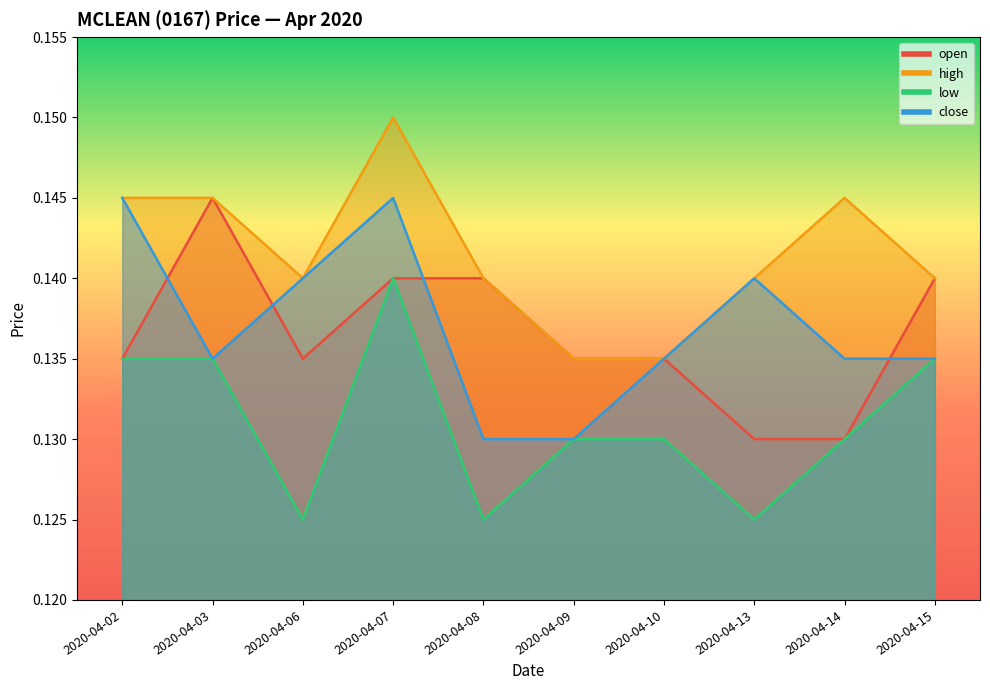

What is the highest value of the low series?

0.1